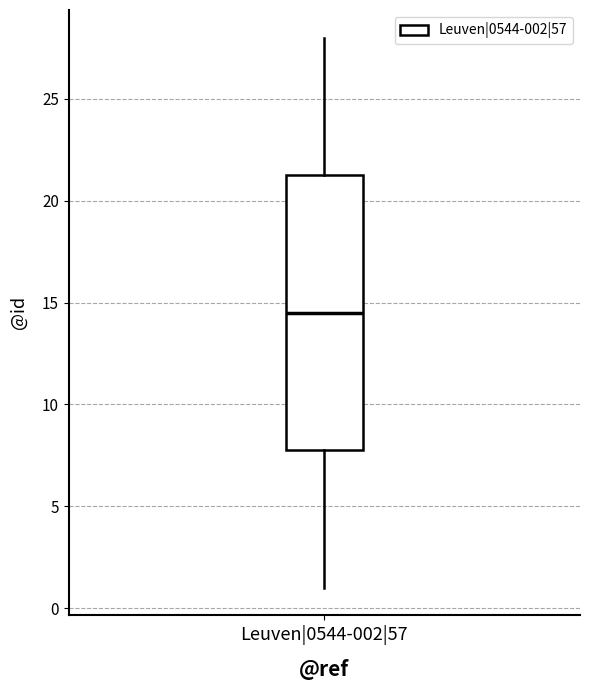

Read this box plot against the y-axis: the position of the median line, the range covered by the box, and the ends of both whiskers. The values are not printed on the chart, so give them approximately, as read against the axis.

median 14.5, box 8.0 to 21.5, whiskers 1.0 to 28.0